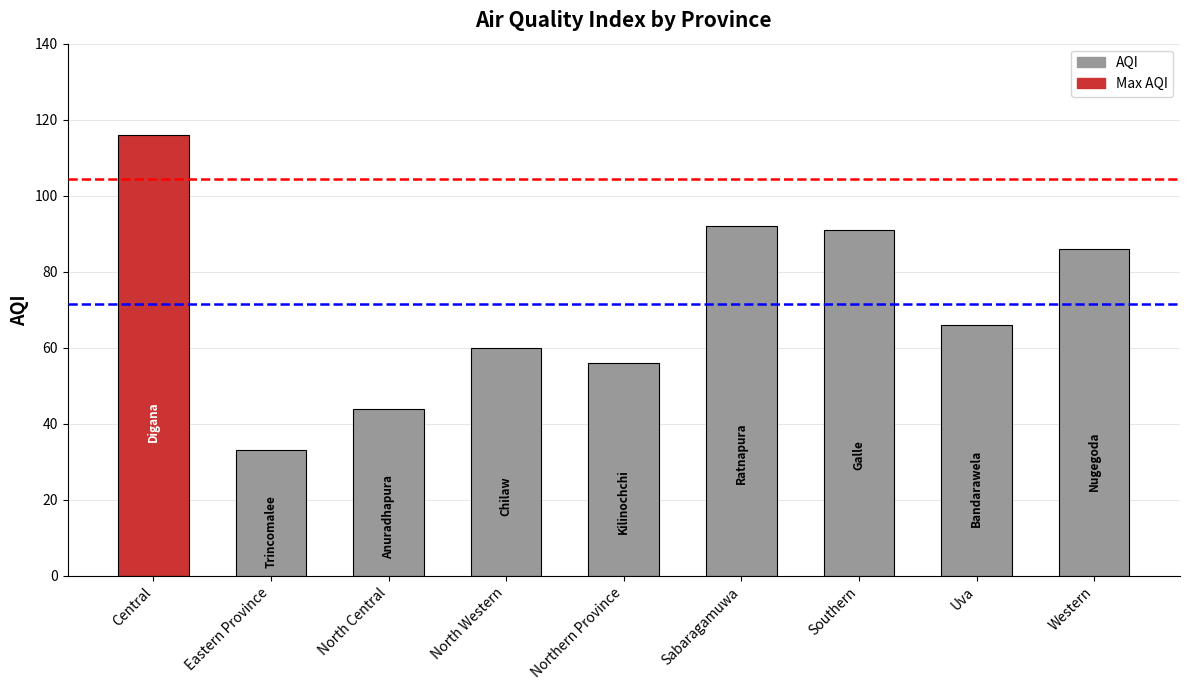

Which has a higher value, Sabaragamuwa or Western?

Sabaragamuwa